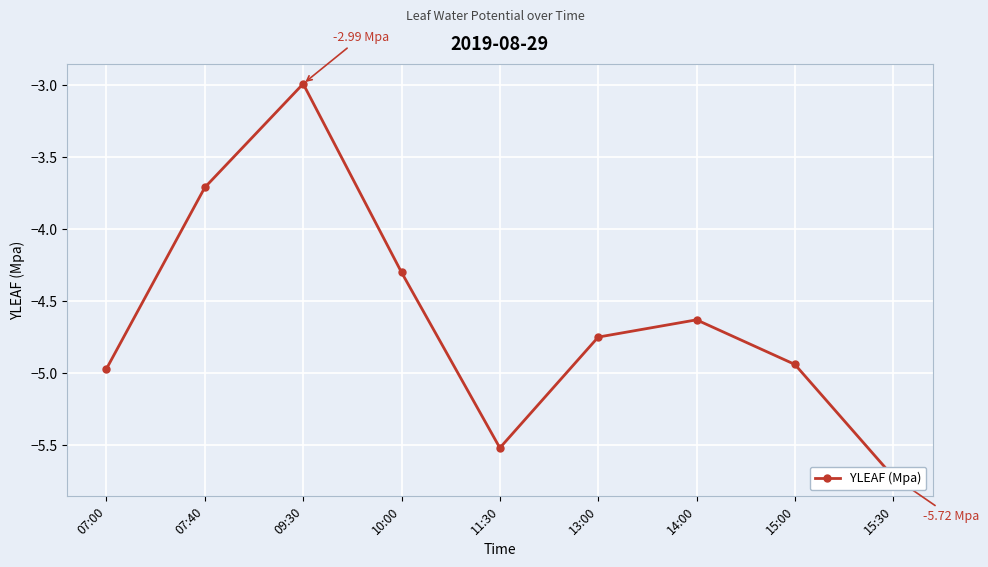

Is it true that the value at 11:30 is -2.9?

False